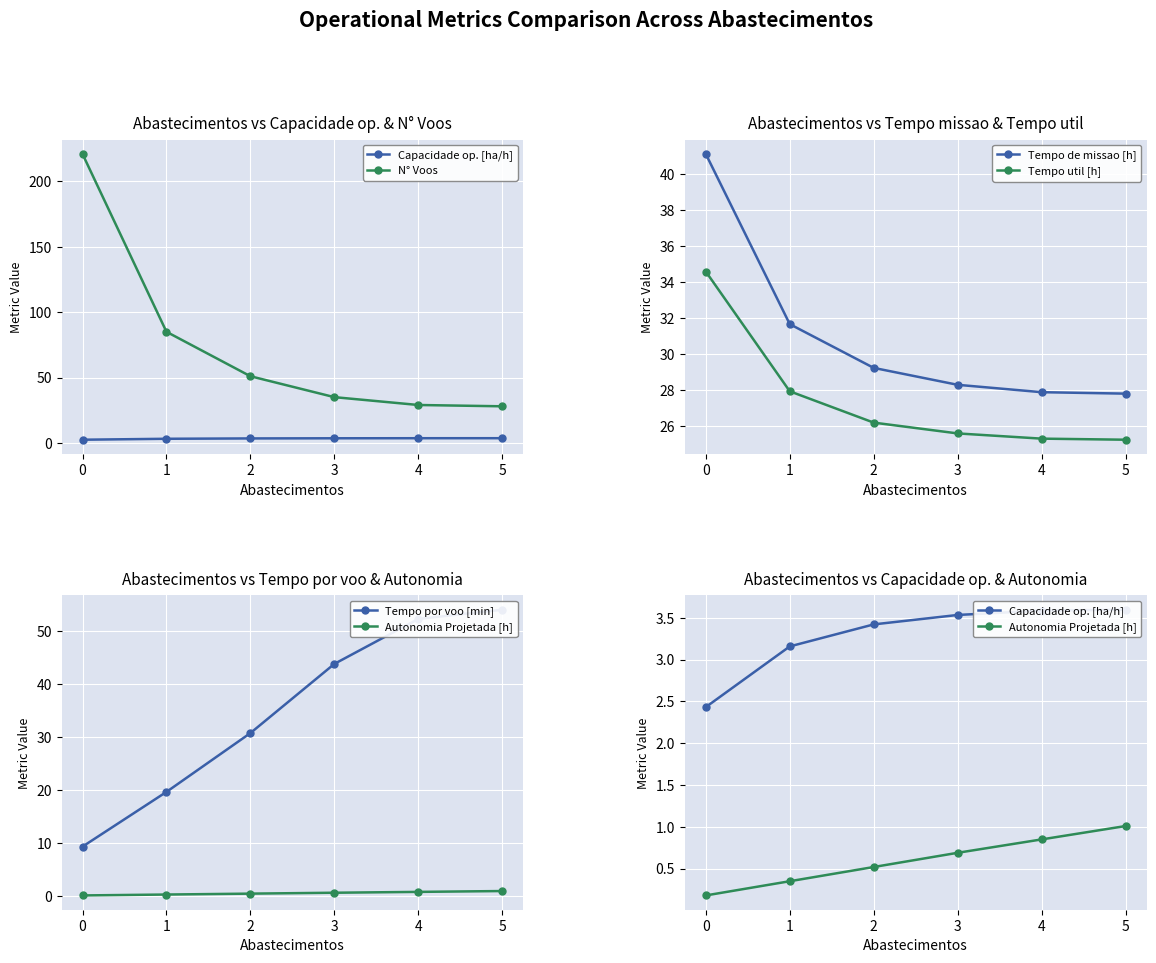

Is it true that N° Voos equals 36.9 at 5?

False